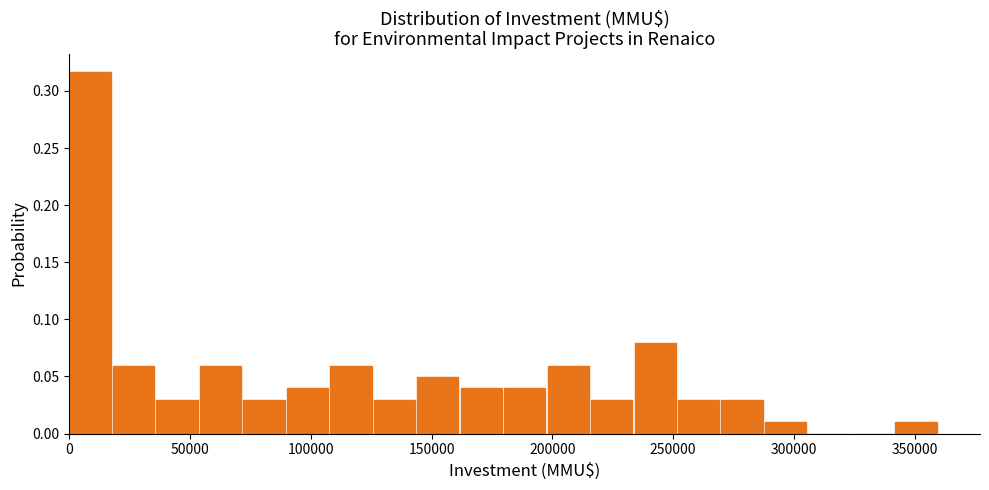

Around what value on the x-axis is the tallest bar? Give the approximate position of its centre, as read against the axis.

10000